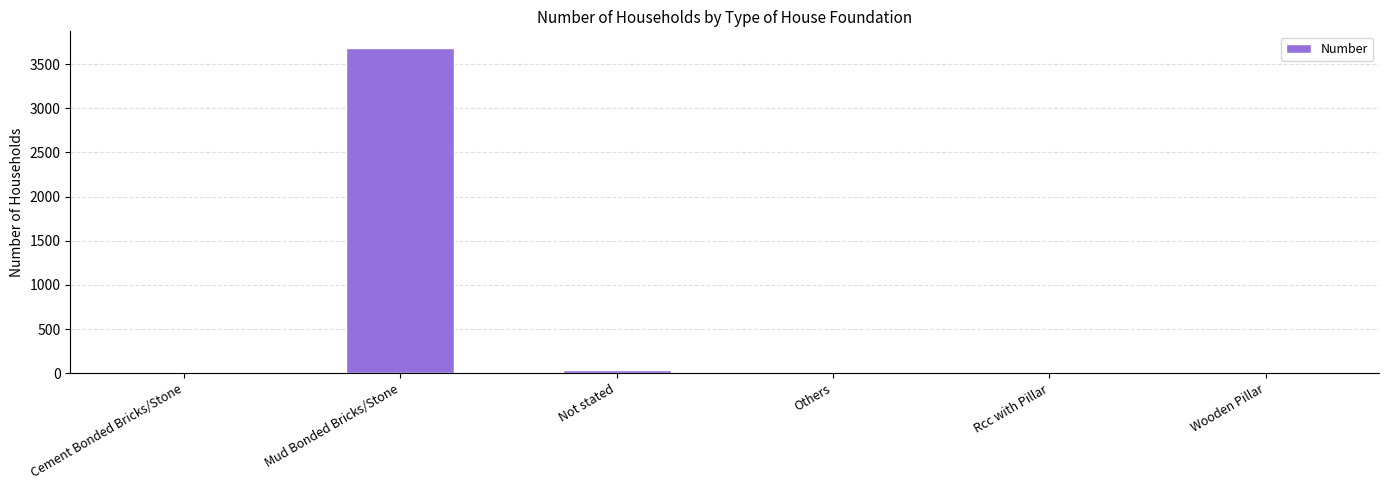

What is the greatest value displayed?

3687